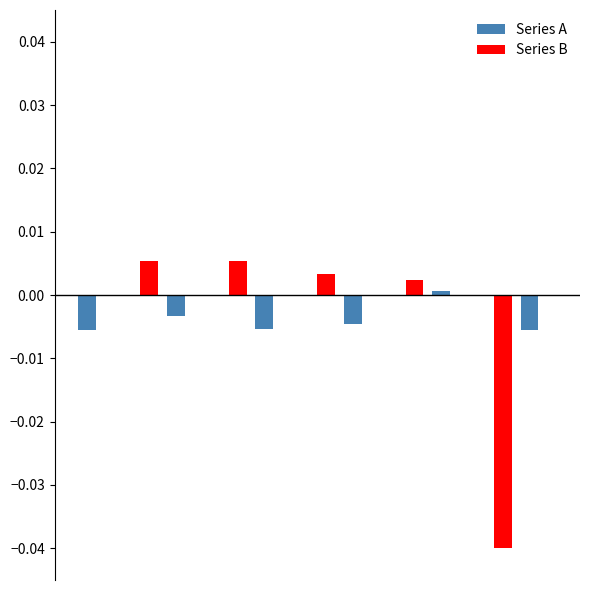

Are the bars grouped side by side (vs. stacked)?

Yes